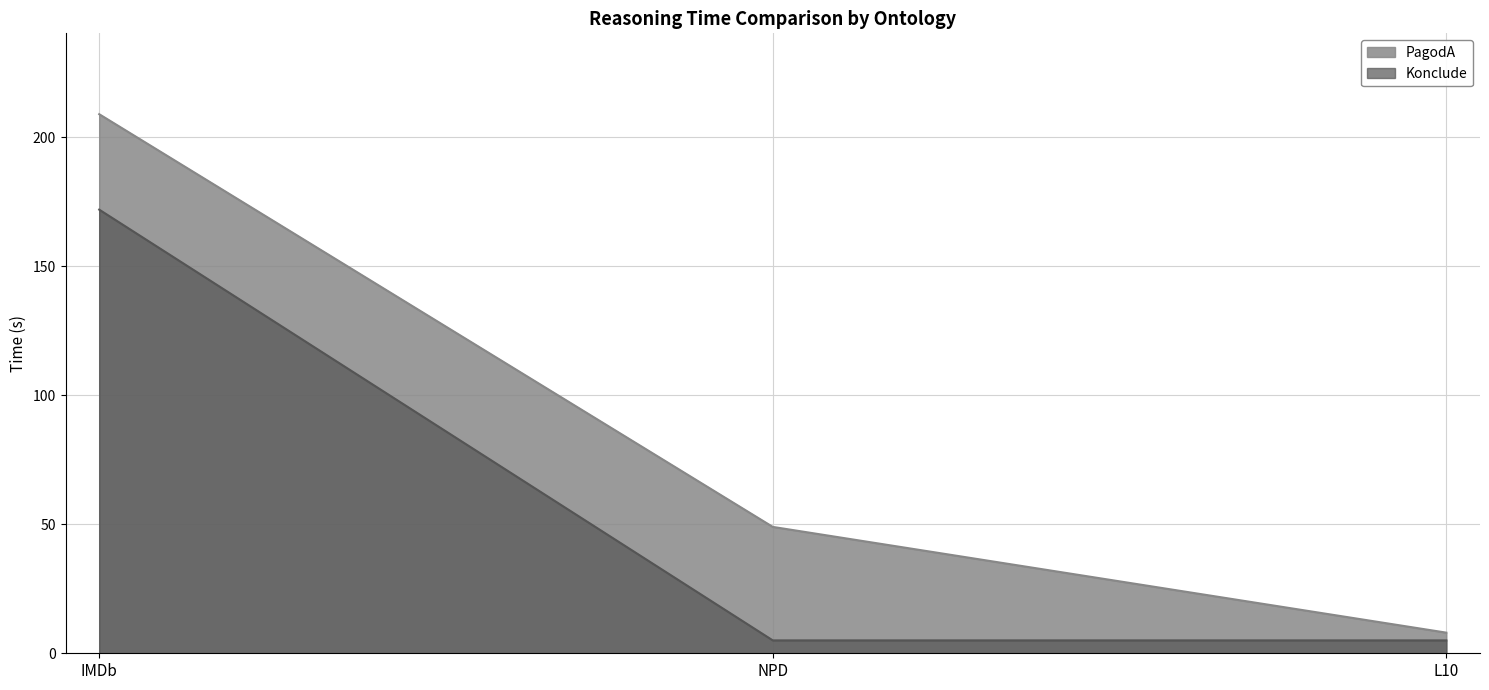

Which category has the lowest value in the Konclude series?

NPD